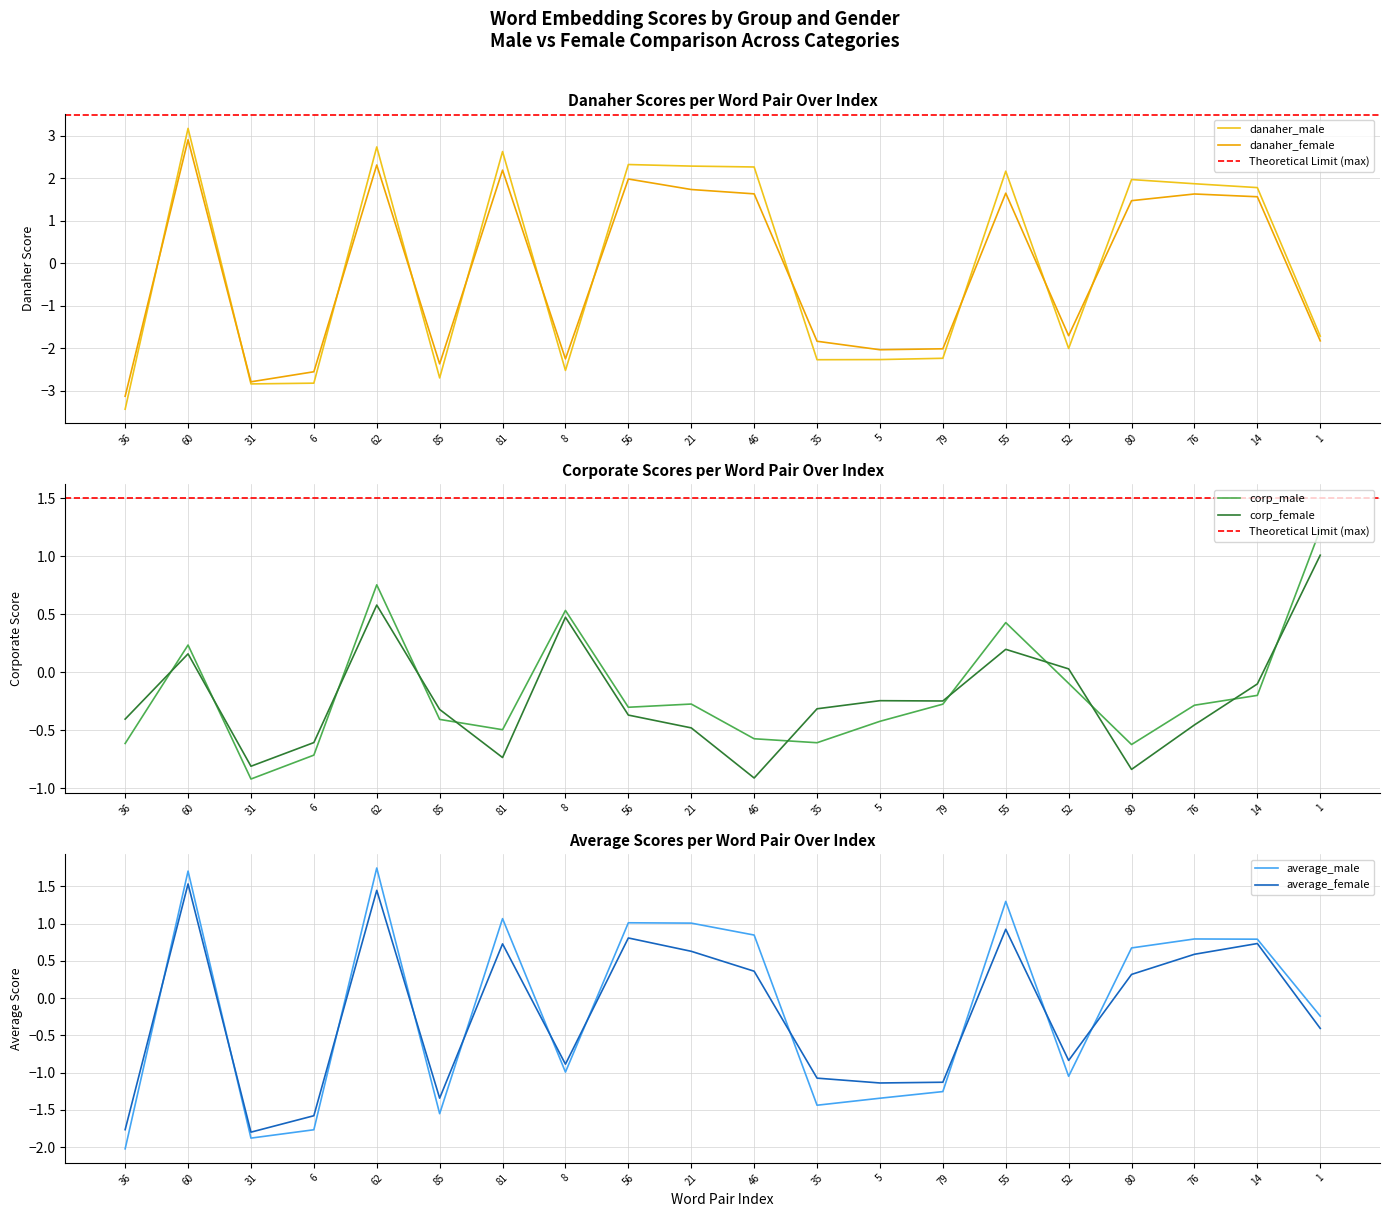

Which series has the largest total across all categories?

danaher_male